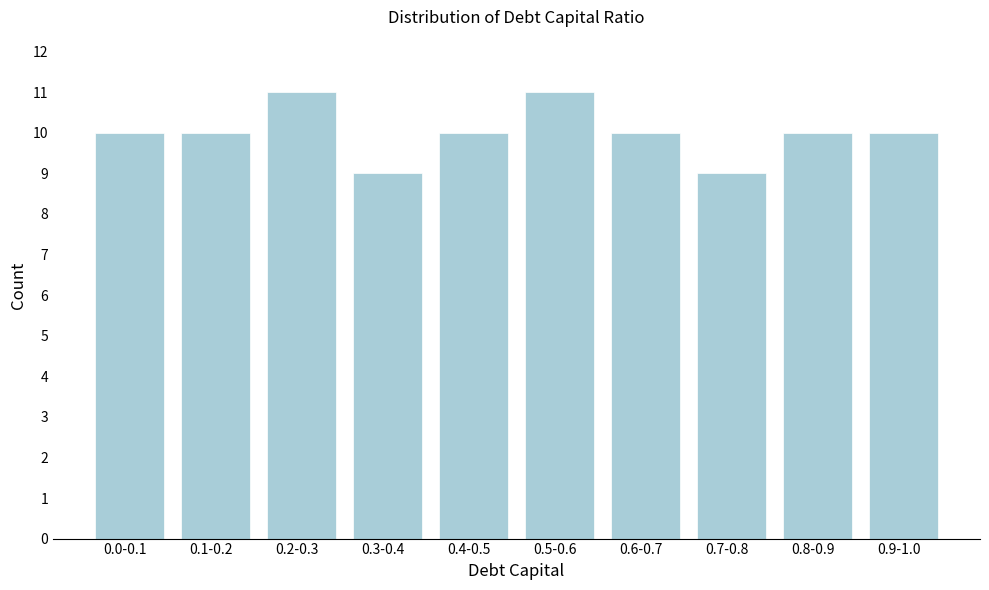

Reading left to right, transcribe all the data shown in this chart.

0.0-0.1=10	0.1-0.2=10	0.2-0.3=11	0.3-0.4=9	0.4-0.5=10	0.5-0.6=11	0.6-0.7=10	0.7-0.8=9	0.8-0.9=10	0.9-1.0=10